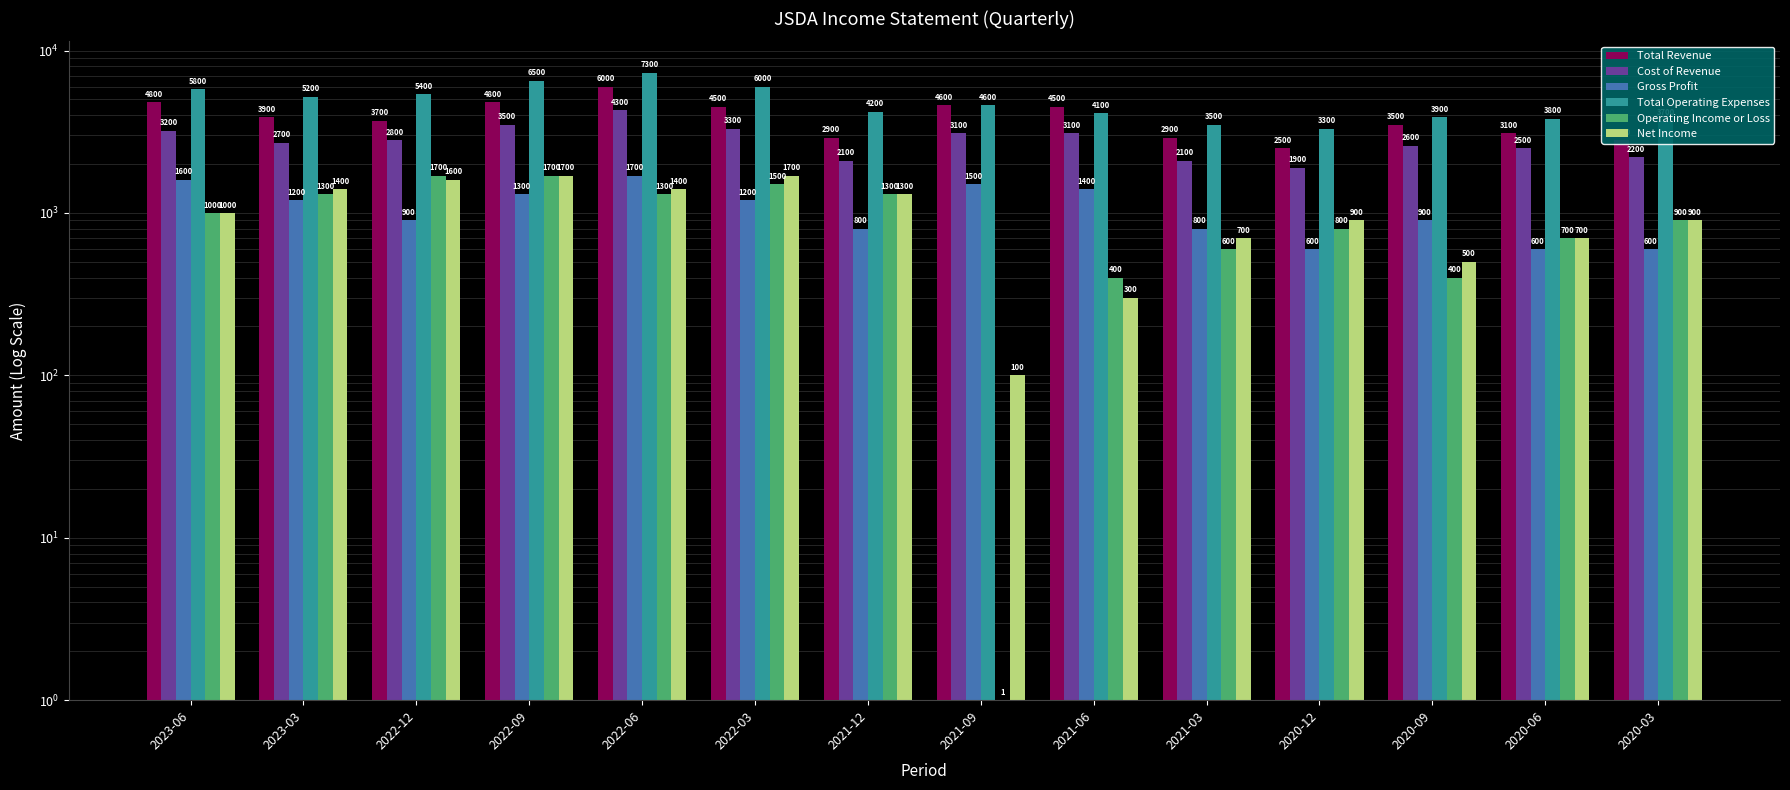

Reading left to right, transcribe all the data shown in this chart.

Total Revenue: 4800	3900	3700	4800	6000	4500	2900	4600	4500	2900	2500	3500	3100	2800
Cost of Revenue: 3200	2700	2800	3500	4300	3300	2100	3100	3100	2100	1900	2600	2500	2200
Gross Profit: 1600	1200	900	1300	1700	1200	800	1500	1400	800	600	900	600	600
Total Operating Expenses: 5800	5200	5400	6500	7300	6000	4200	4600	4100	3500	3300	3900	3800	3700
Operating Income or Loss: 1000	1300	1700	1700	1300	1500	1300	1	400	600	800	400	700	900
Net Income: 1000	1400	1600	1700	1400	1700	1300	100	300	700	900	500	700	900